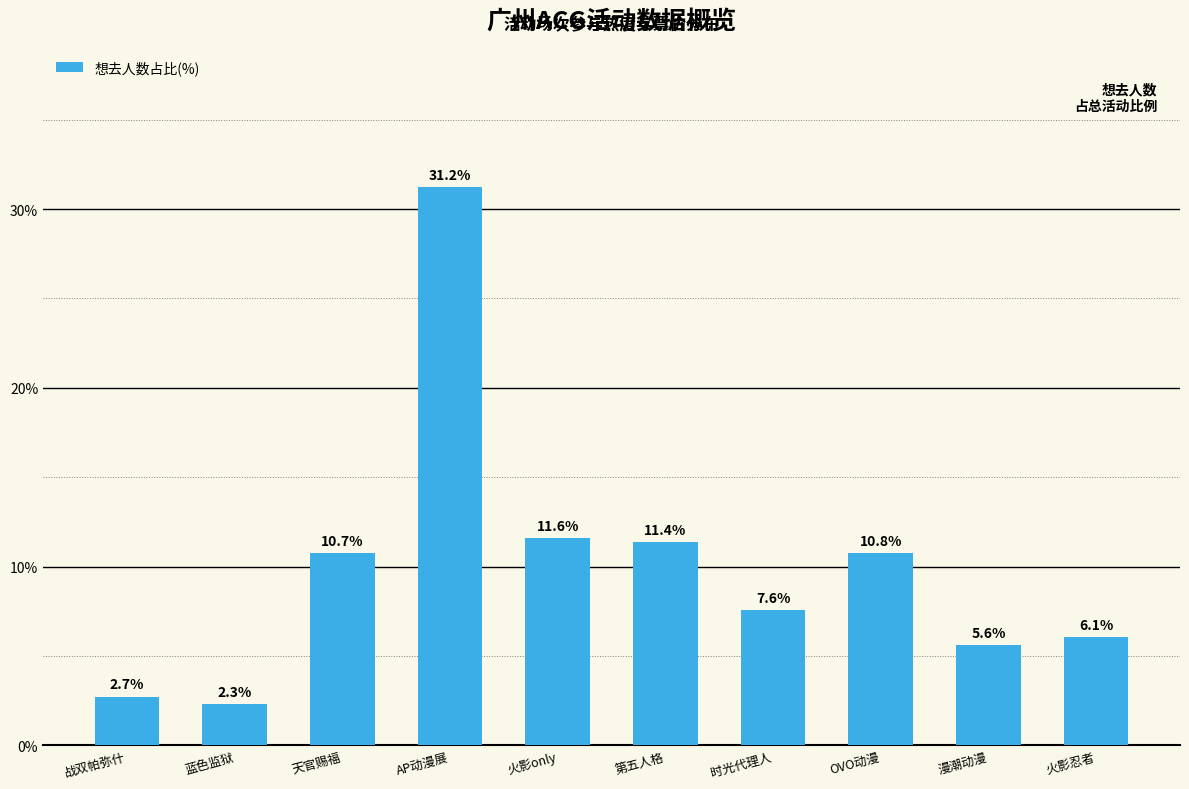

What is the label of the 8th bar from the right?

天官赐福